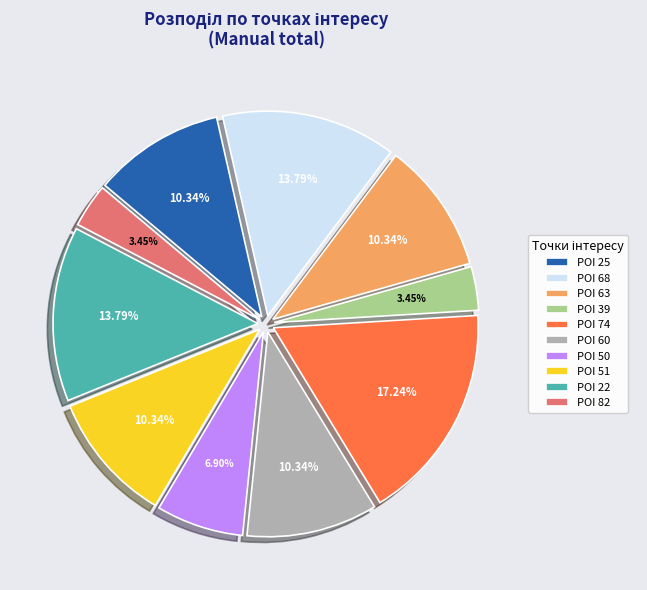

How many slices are in this pie chart?

10